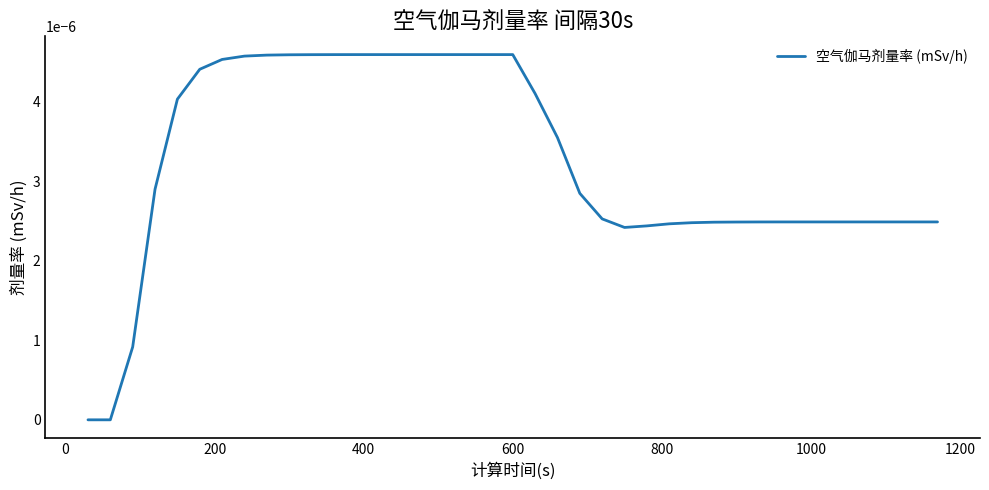

Is this an area chart (filled region under the line)?

No